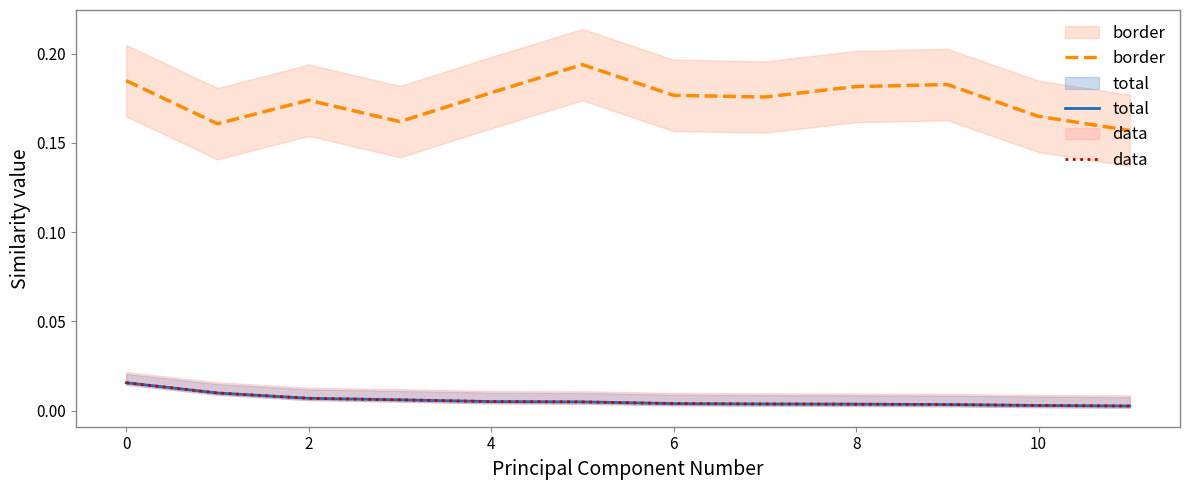

At 10, list the series in order from smallest to largest.

total, data, border